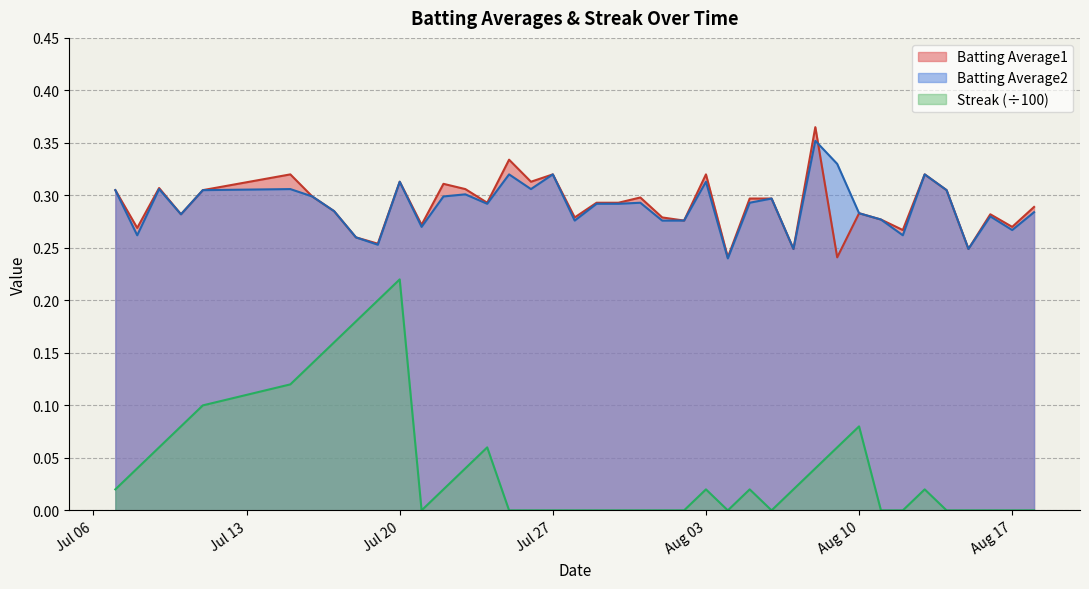

What is the difference between the second highest and second lowest values in the Streak series?

0.2